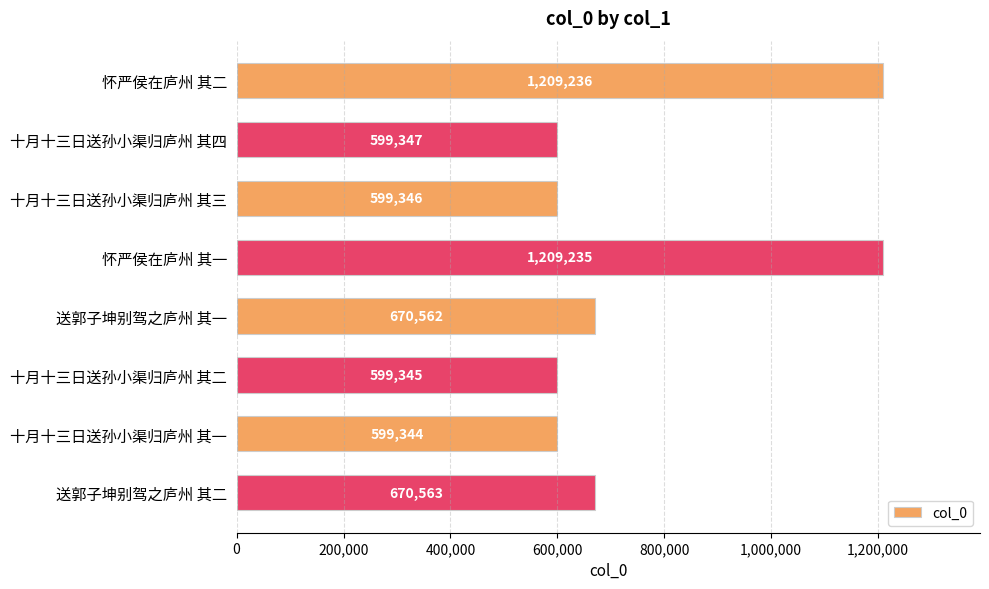

What is the difference between the maximum and second lowest values?

609891